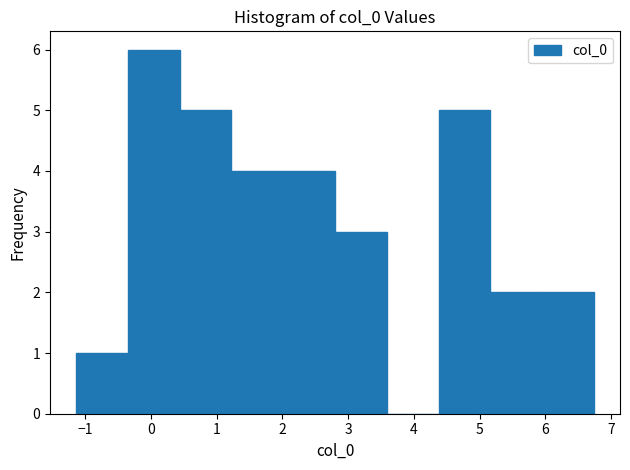

What is the height of the bar covering 6.0 to 6.7 on the x-axis? Neither the bar edges nor the heights are printed on the chart, so give them approximately, as read against the axes.

2